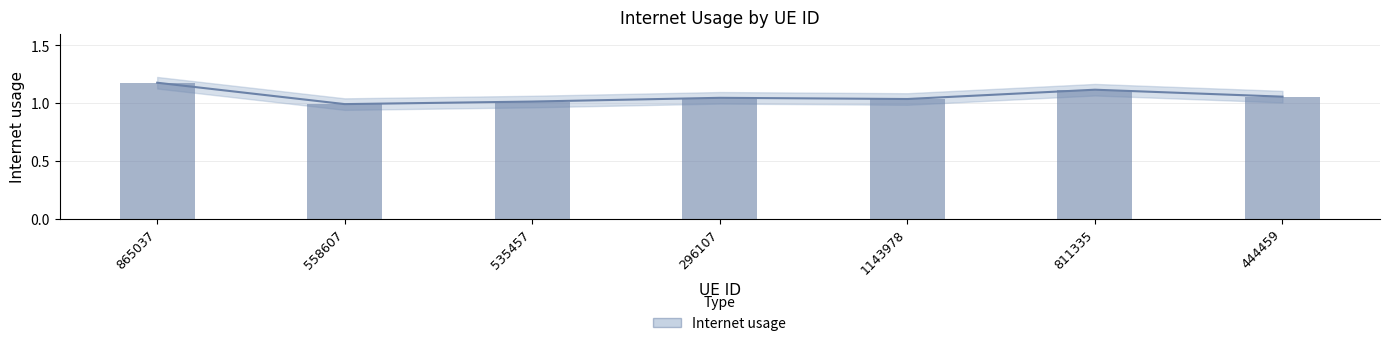

Reading left to right, transcribe all the data shown in this chart.

1.2	1.0	1.0	1.0	1.0	1.1	1.1